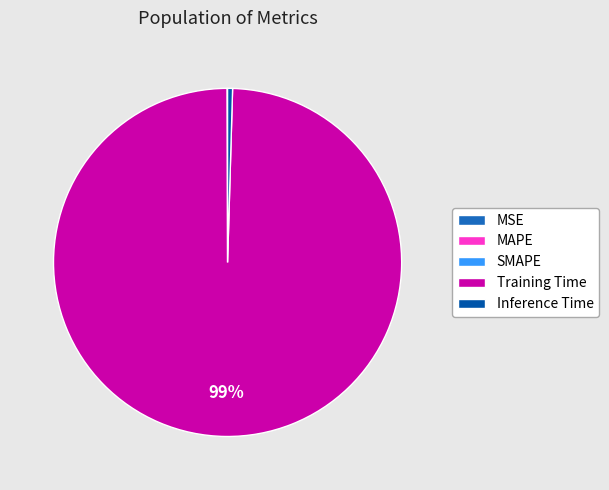

Is it true that Inference Time is 0% of the pie?

True